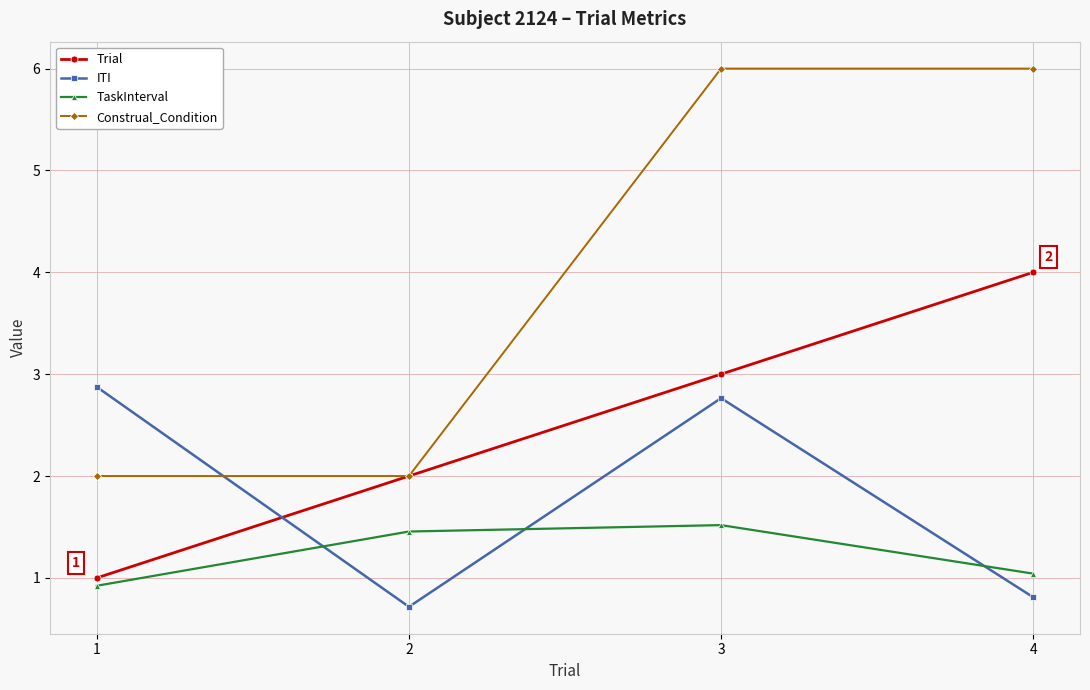

Is this an area chart (filled region under the line)?

No